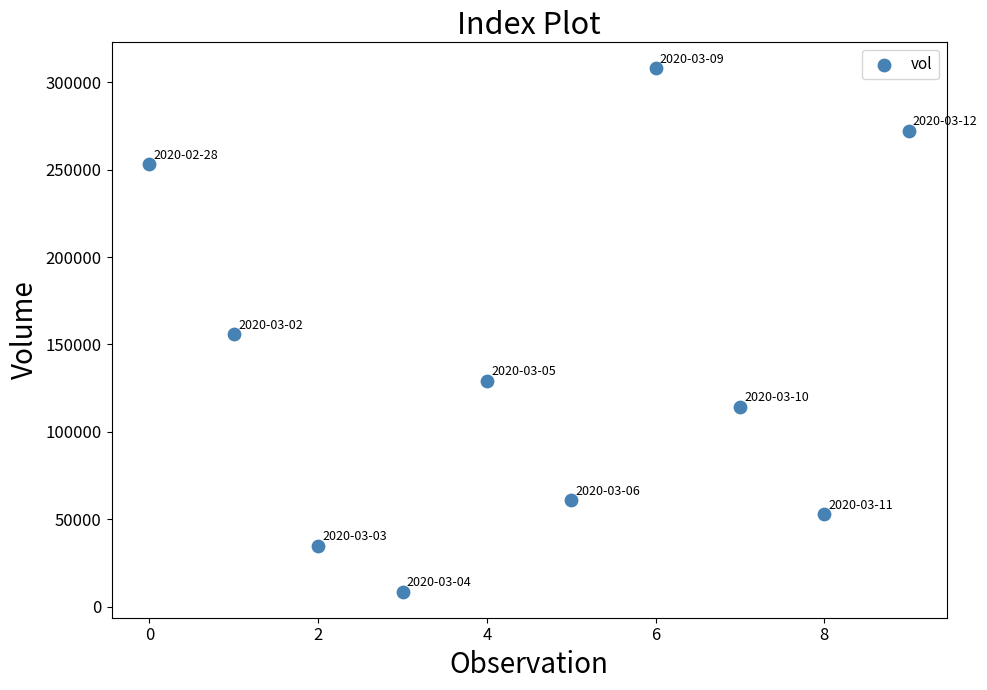

What is the average Y value?

139030